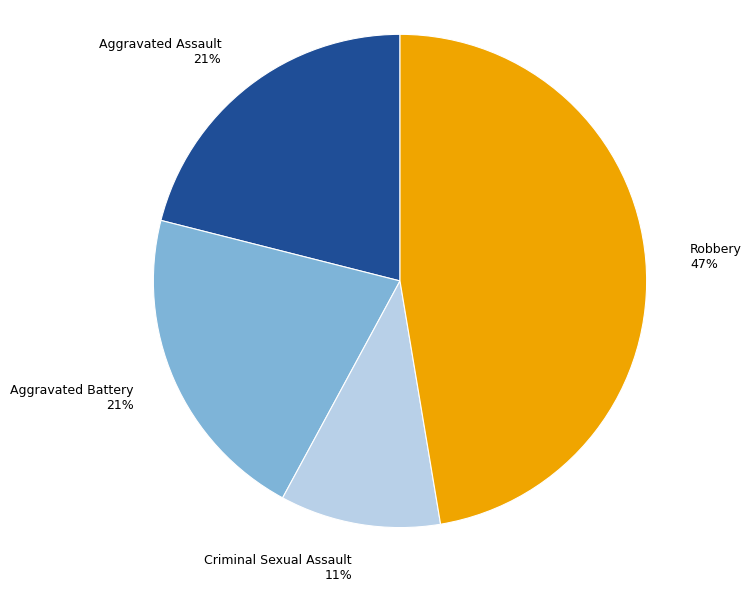

To the nearest percent, what is the combined percentage of Robbery and Aggravated Assault?

68%